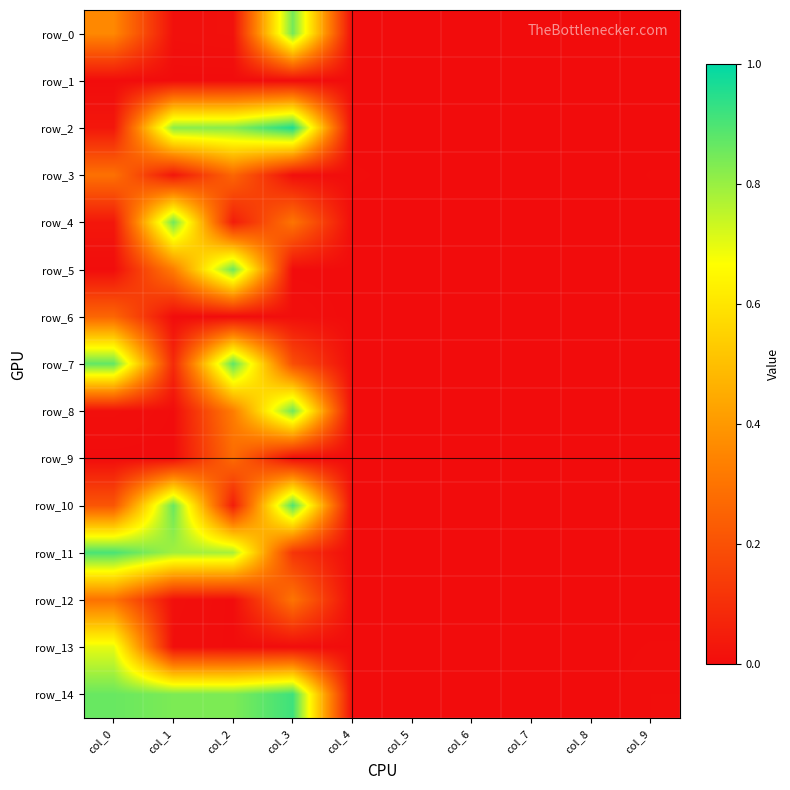

Which has a higher value, col_2 or col_1?

col_2